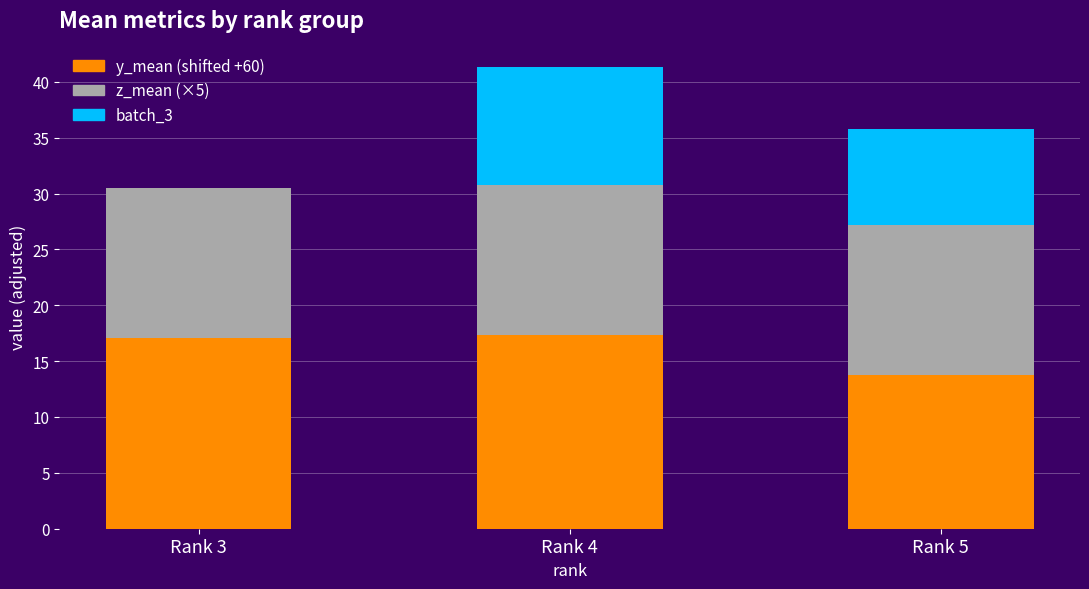

At which category is the sum across all series the highest?

Rank 4